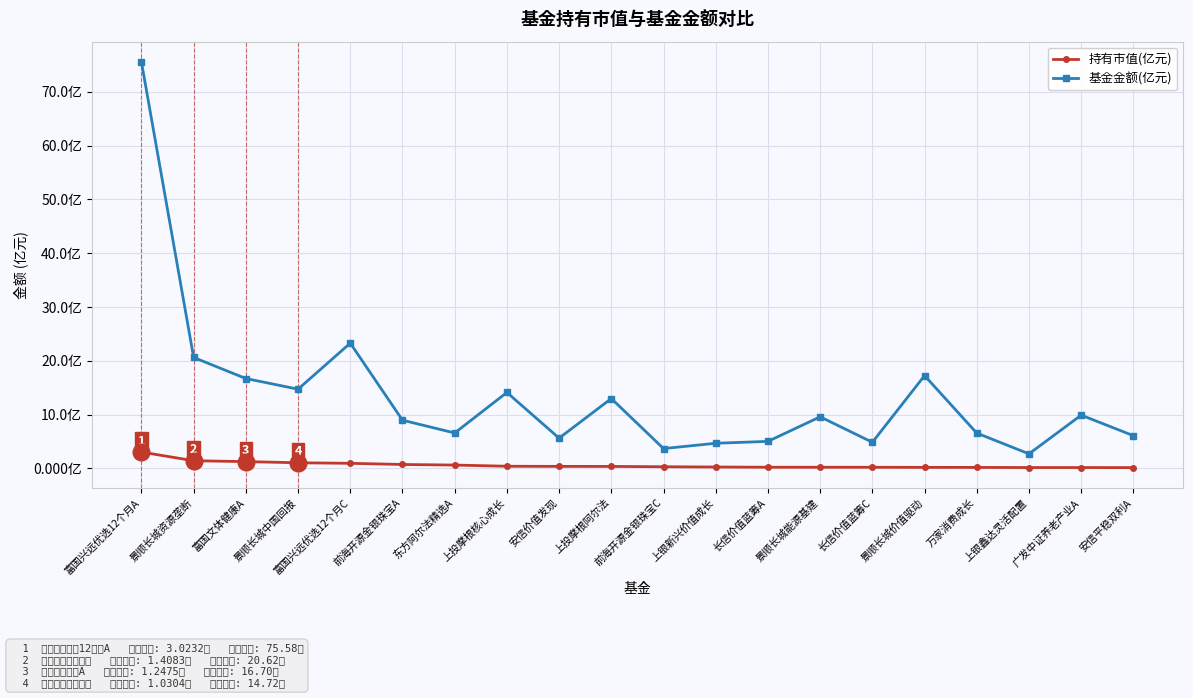

What are all the series names shown in the legend?

持有市值(亿元), 基金金额(亿元)